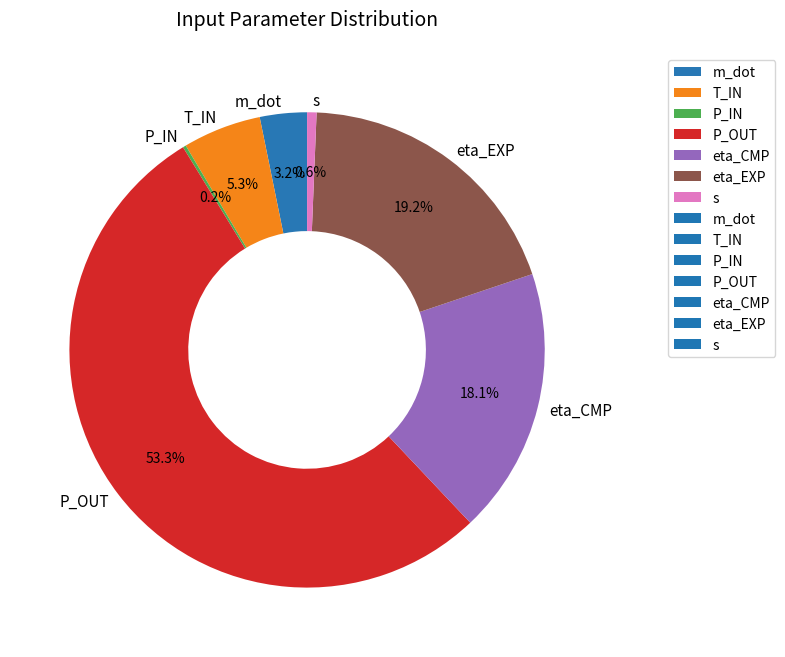

What is the largest slice in the pie chart?

P_OUT